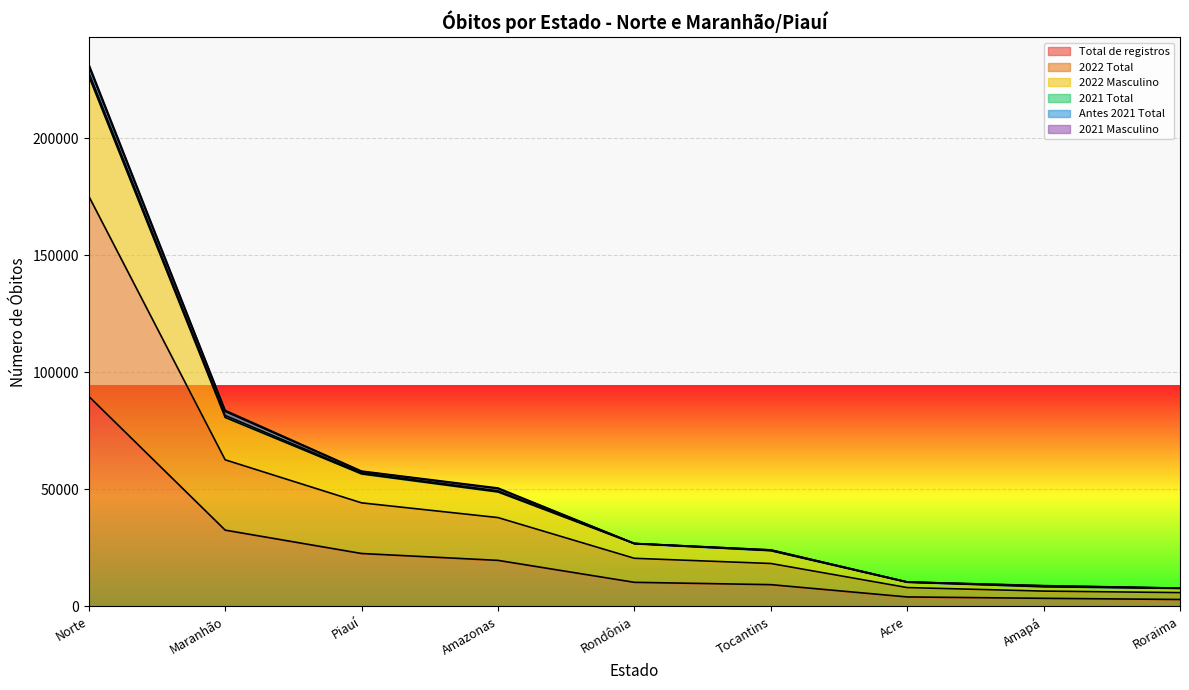

True or false: 2022 Total and Total de registros cross at least once.

False